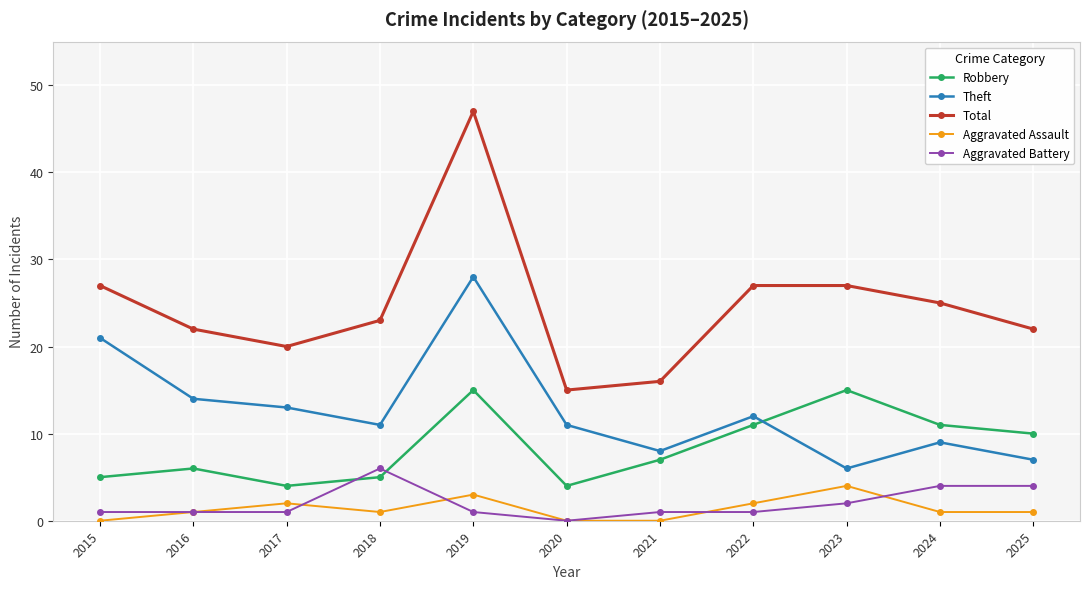

What is the approximate value of Theft at 2025, to the nearest 10?

10